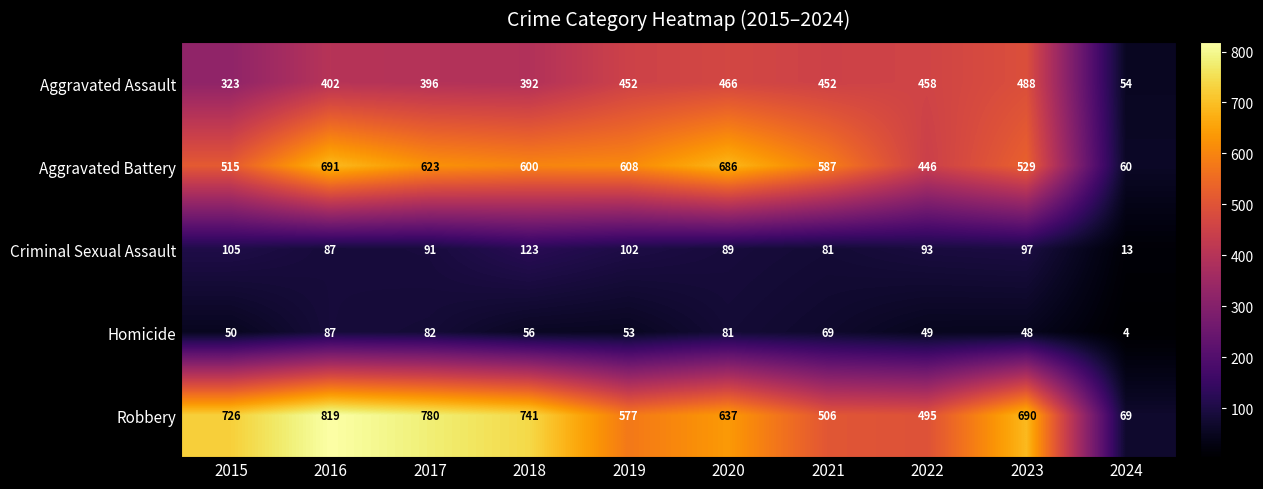

What is the difference between the Aggravated Assault values at 2020 and 2024?

412